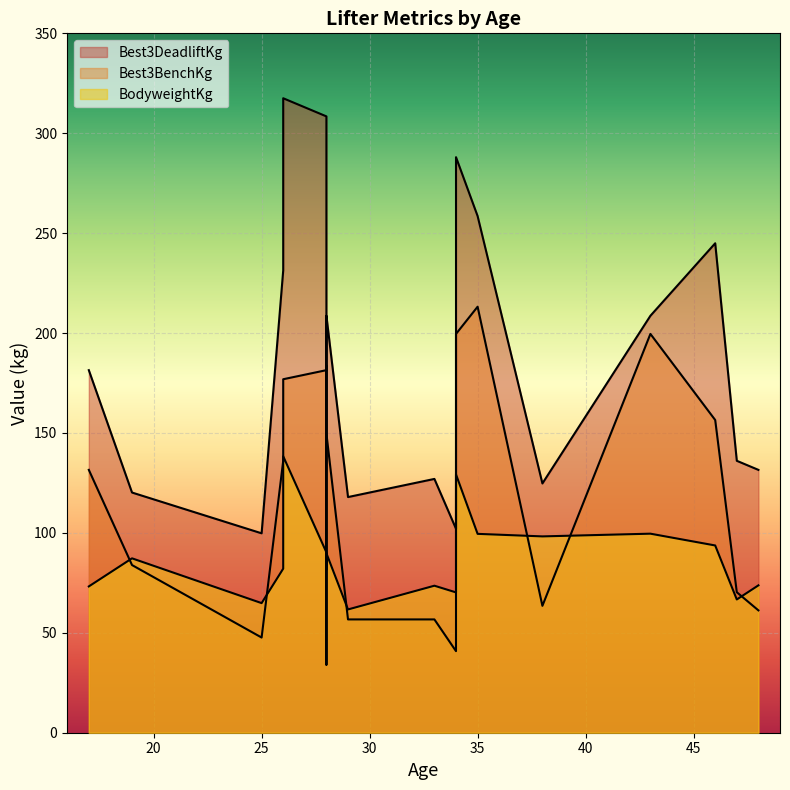

Is the value of BodyweightKg at 46 greater than the value of Best3DeadliftKg at 43?

No